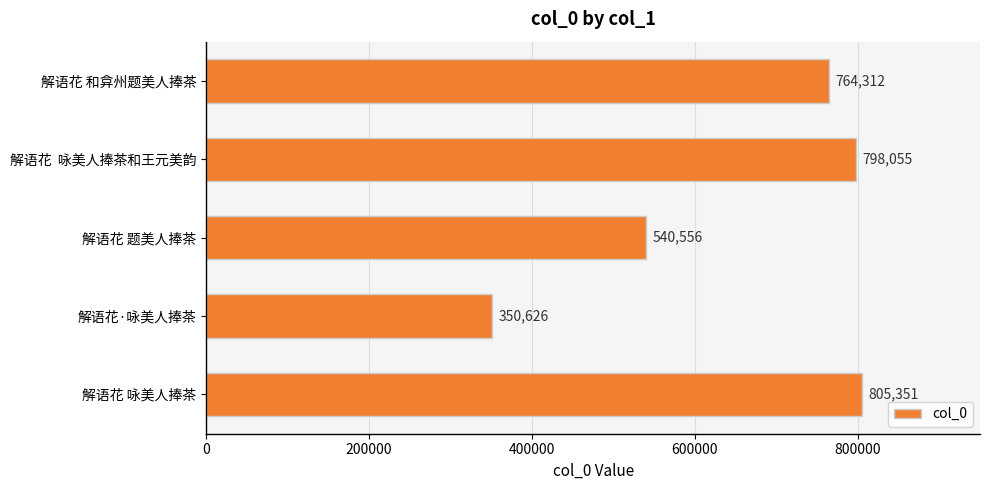

What is the ratio of the value at 解语花 和弇州题美人捧茶 to the value at 解语花 咏美人捧茶?

0.9